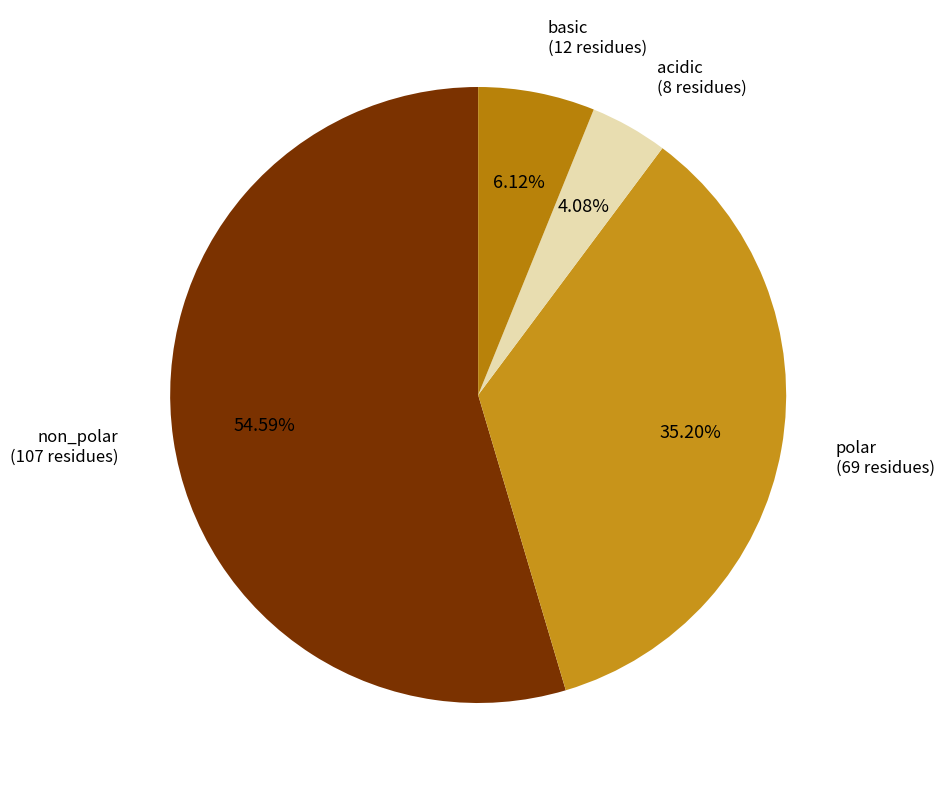

Combined, what portion of the pie is acidic and polar?

39.3%